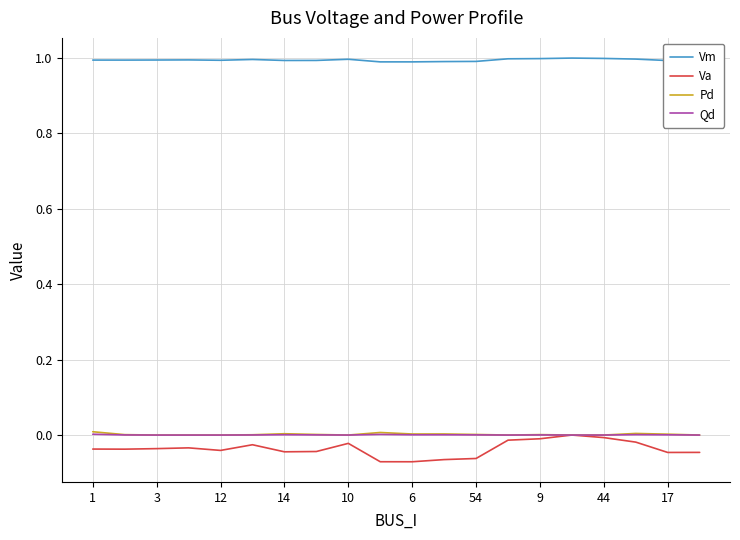

How many distinct data groups are displayed?

4